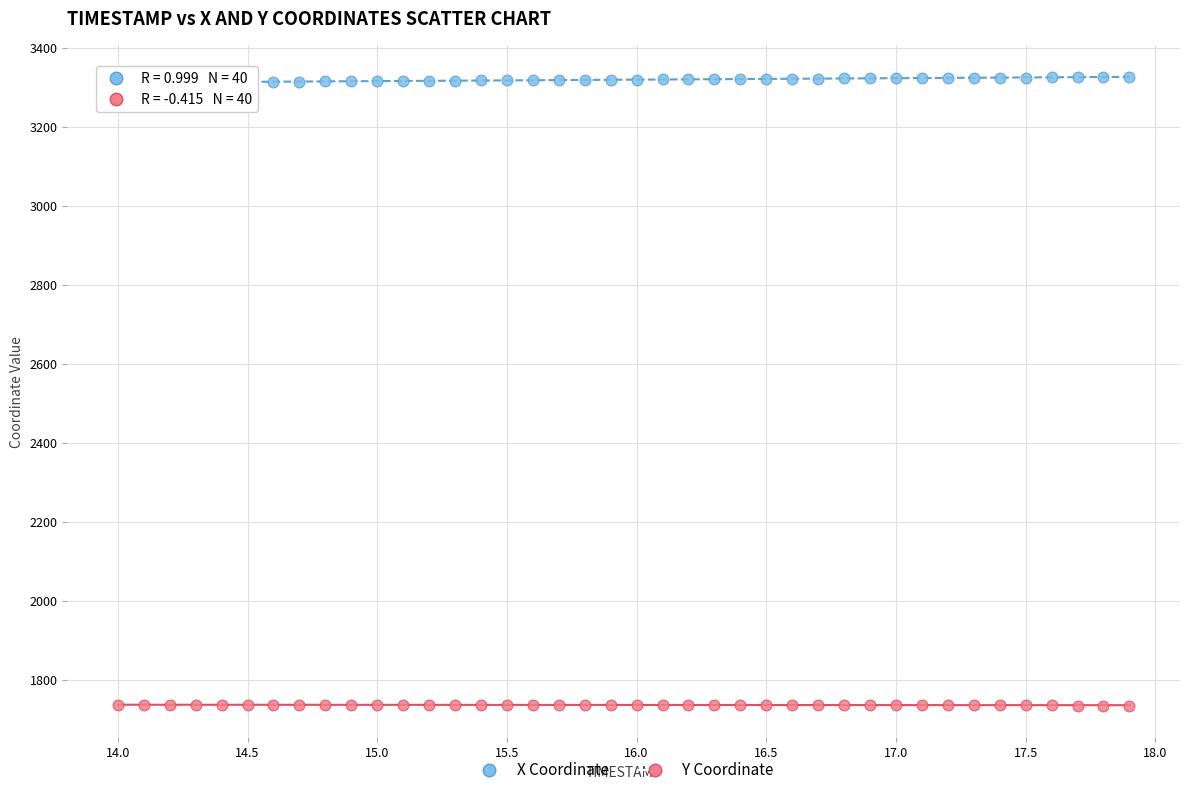

Across all data points, what is the range of X values (max minus min)?

3.9